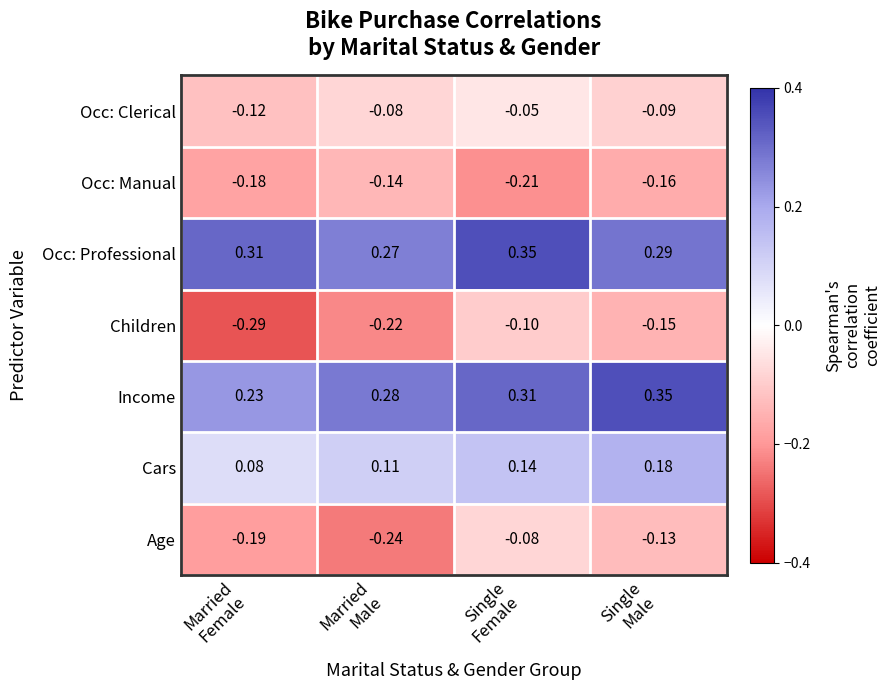

Which series has the widest spread of values?

Children